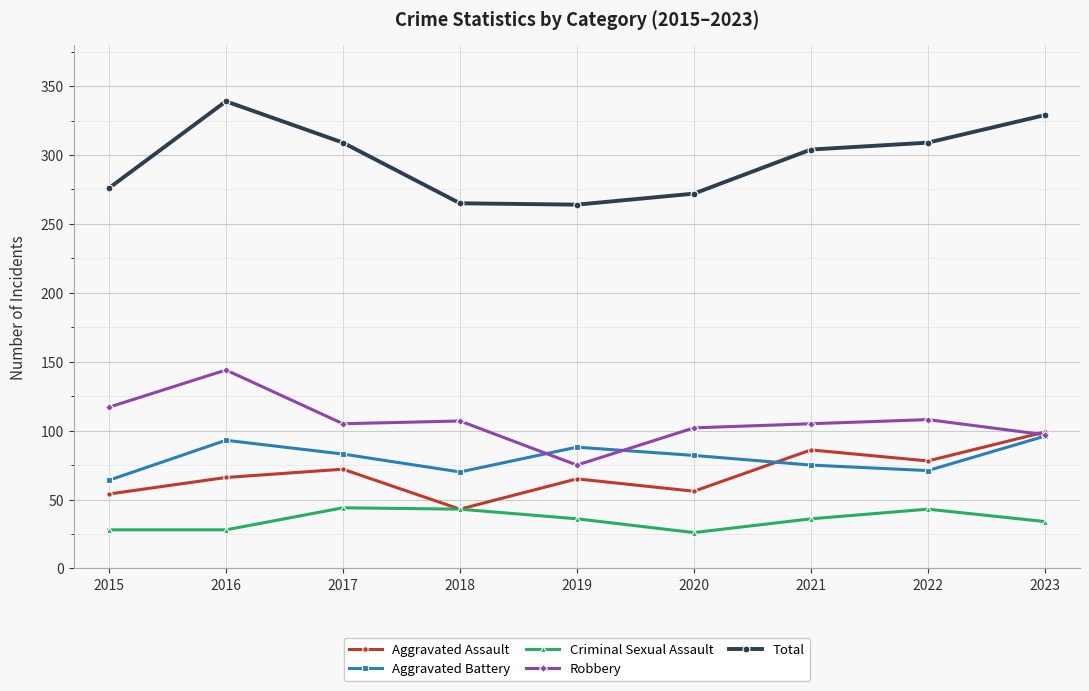

What value does the Robbery series have at 2019?

75